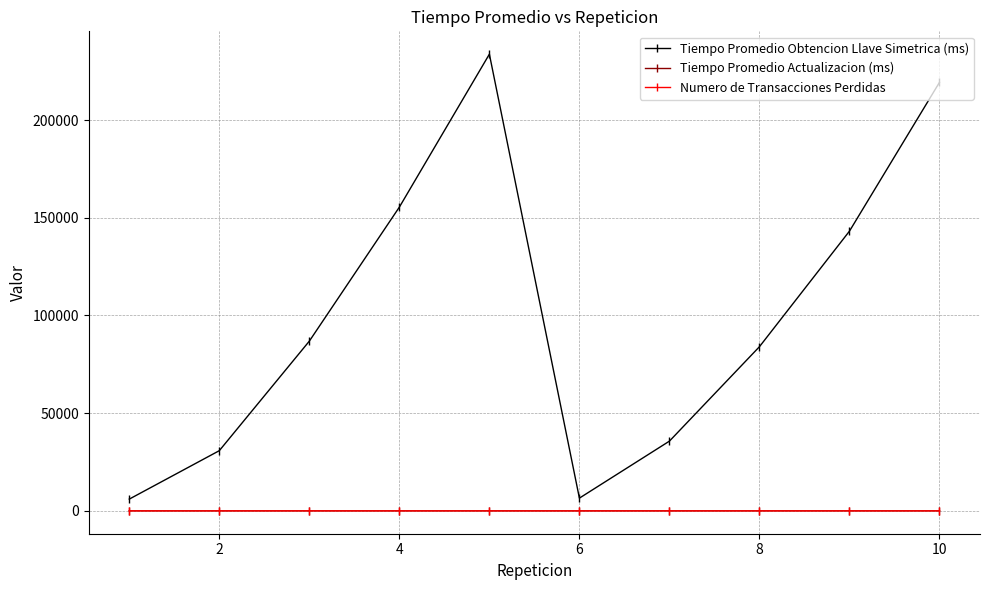

How many series are shown in this chart?

3